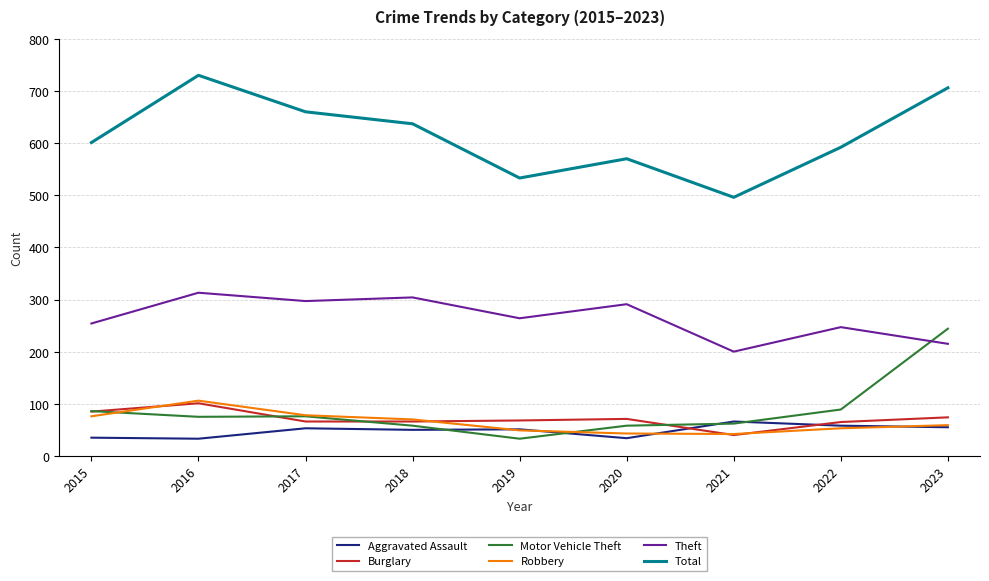

The value of Motor Vehicle Theft at 2020 is 28. True or false?

False